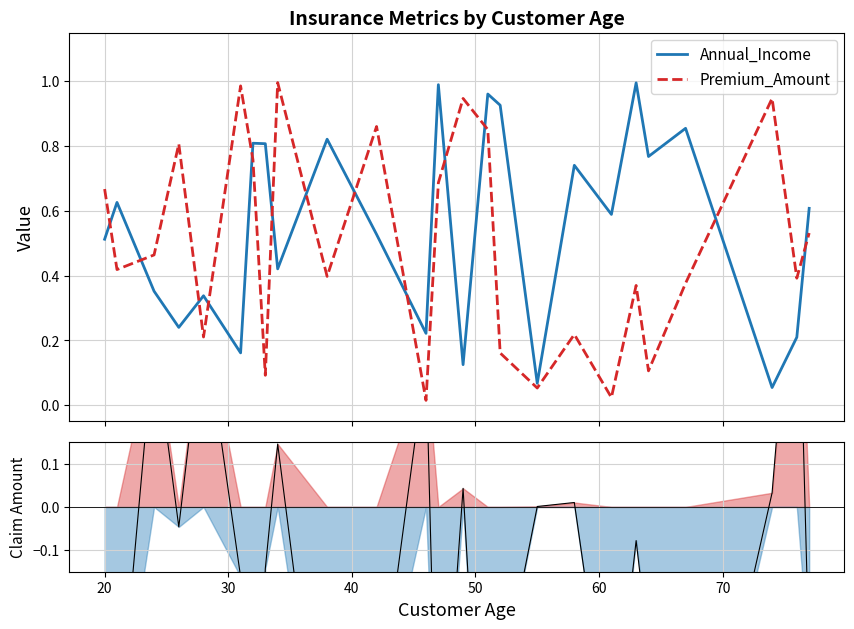

Which series has the largest total across all categories?

Annual_Income